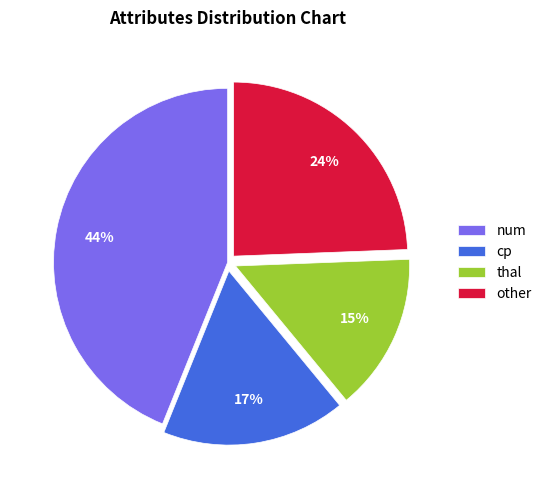

True or false: cp accounts for 17% of the total.

True